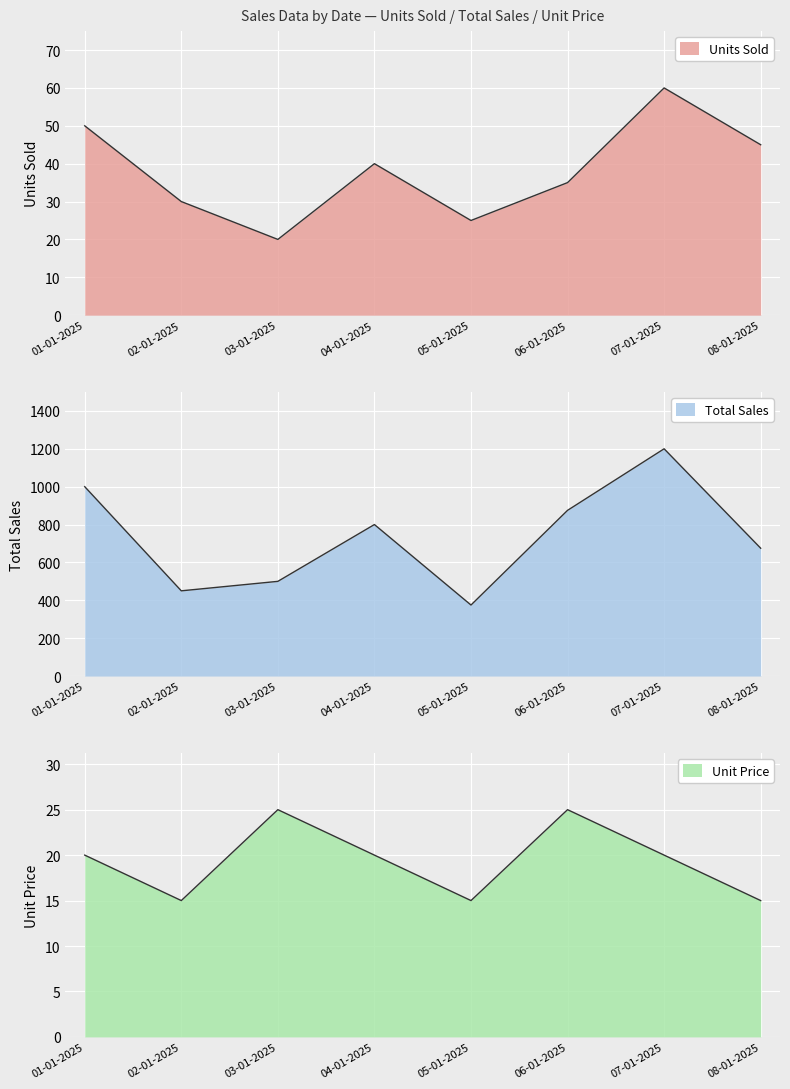

Between 05-01-2025 and 06-01-2025, which series saw the biggest shift?

Total Sales